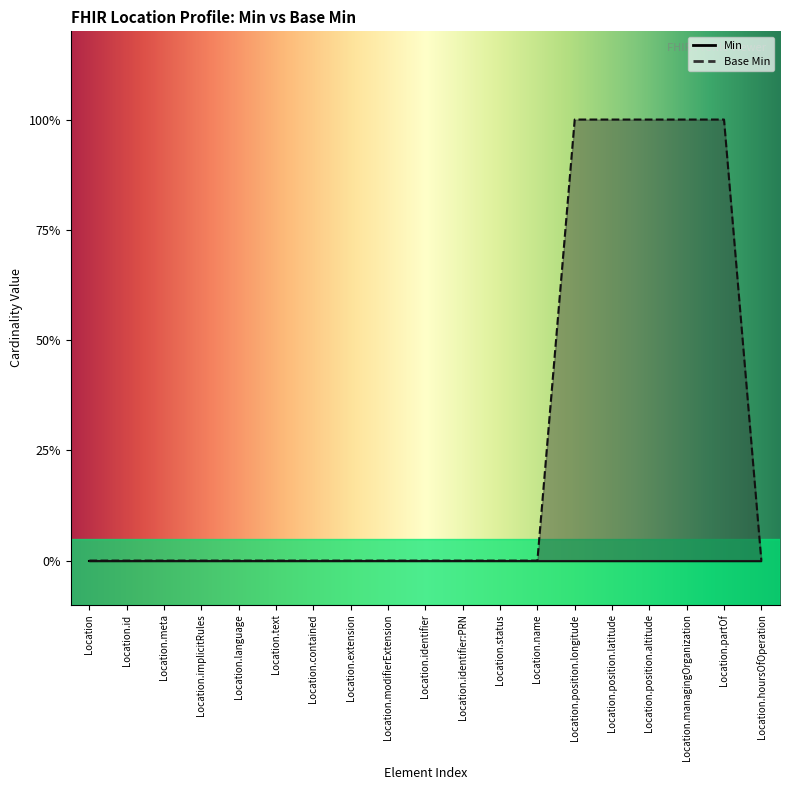

List the labels in order of value, largest first.

Location.position.longitude, Location.position.latitude, Location.position.altitude, Location.managingOrganization, Location.partOf, Location, Location.id, Location.meta, Location.implicitRules, Location.language, Location.text, Location.contained, Location.extension, Location.modifierExtension, Location.identifier, Location.identifier:PRN, Location.status, Location.name, Location.hoursOfOperation